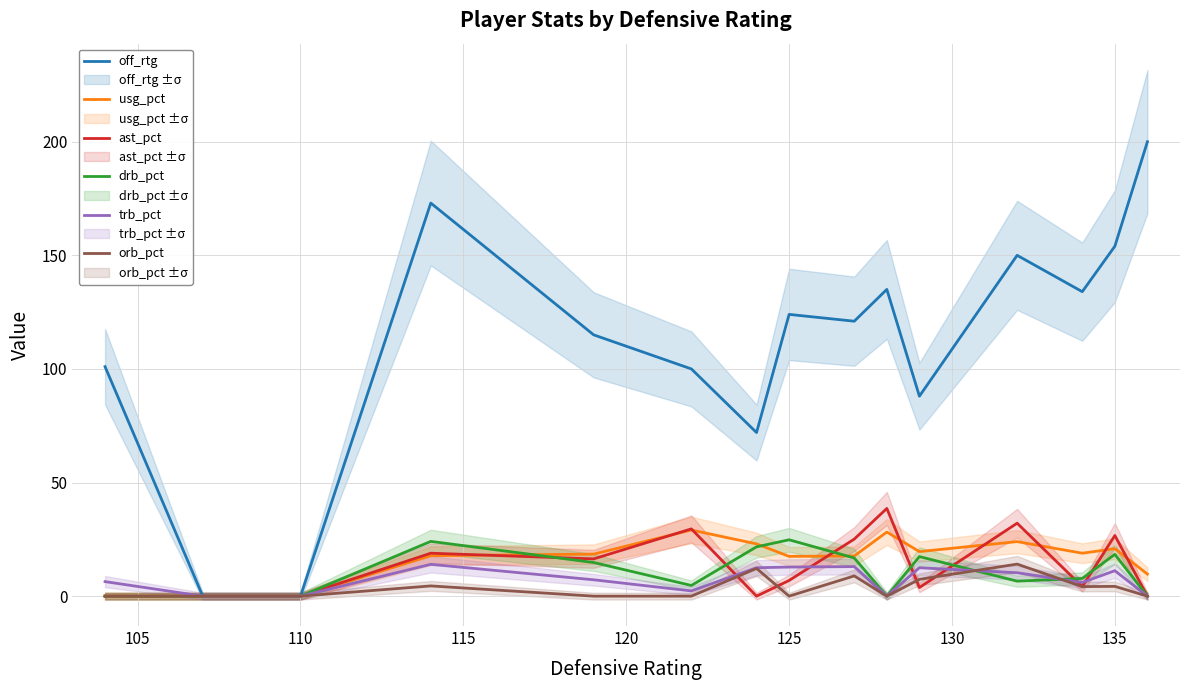

Reading right to left, extract all data points from this chart.

off_rtg: 200.0	154.0	134.0	150.0	88.0	135.0	121.0	124.0	72.0	100.0	115.0	173.0	0.0	0.0	101.0
usg_pct: 9.7	20.9	18.9	24.0	19.6	28.2	17.7	17.5	23.0	29.1	18.5	17.8	0.0	0.0	0.0
ast_pct: 0.0	26.7	4.2	32.1	3.8	38.6	25.1	6.9	0.0	29.6	16.4	18.9	0.0	0.0	0.0
drb_pct: 0.0	18.4	7.8	6.6	17.4	0.0	16.8	24.8	21.7	4.7	14.8	24.1	0.0	0.0	0.0
trb_pct: 0.0	11.2	6.0	10.3	12.5	0.0	13.0	12.8	12.5	2.3	7.2	14.0	0.0	0.0	6.4
orb_pct: 0.0	4.3	4.2	14.1	7.4	0.0	8.9	0.0	12.2	0.0	0.0	4.5	0.0	0.0	0.0